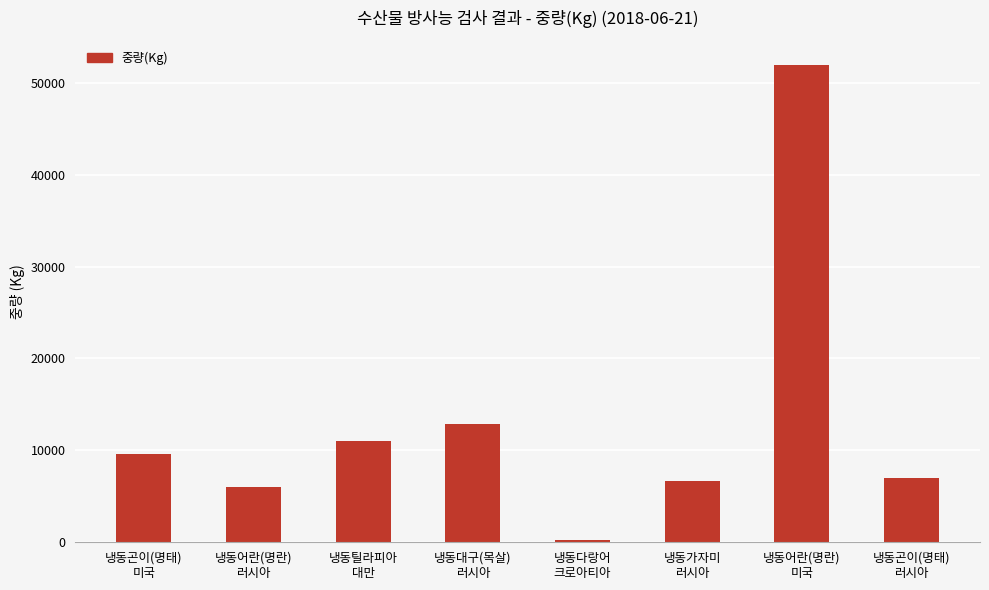

What is the difference between the values at 냉동대구(목살)
러시아 and 냉동곤이(명태)
미국?

3266